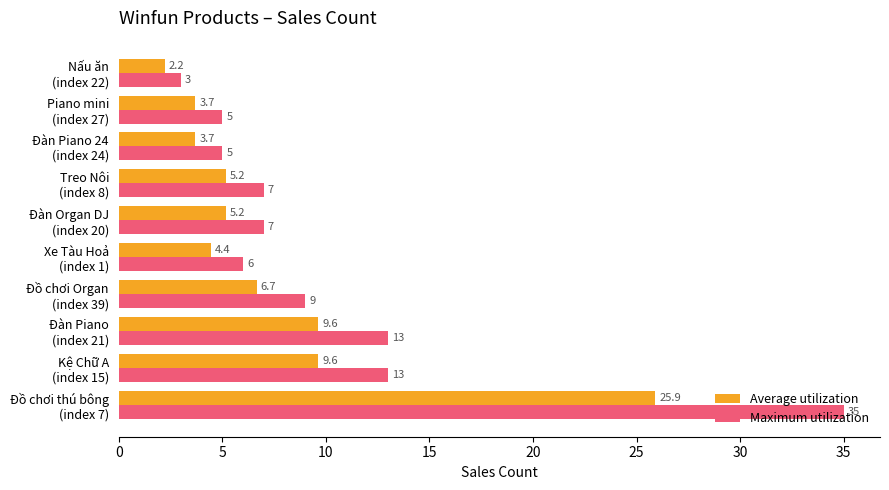

What is the difference between the maximum and minimum values in the Average utilization series?

23.7